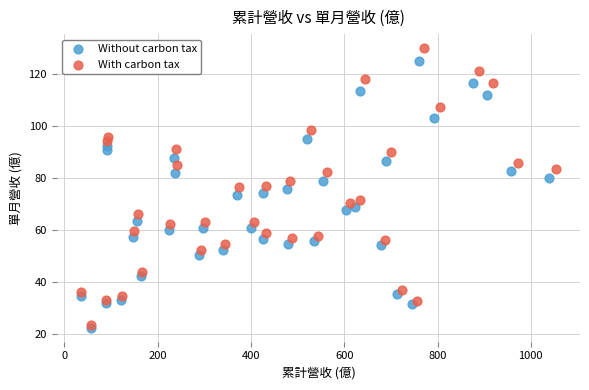

Which series reaches the maximum Y coordinate?

With carbon tax